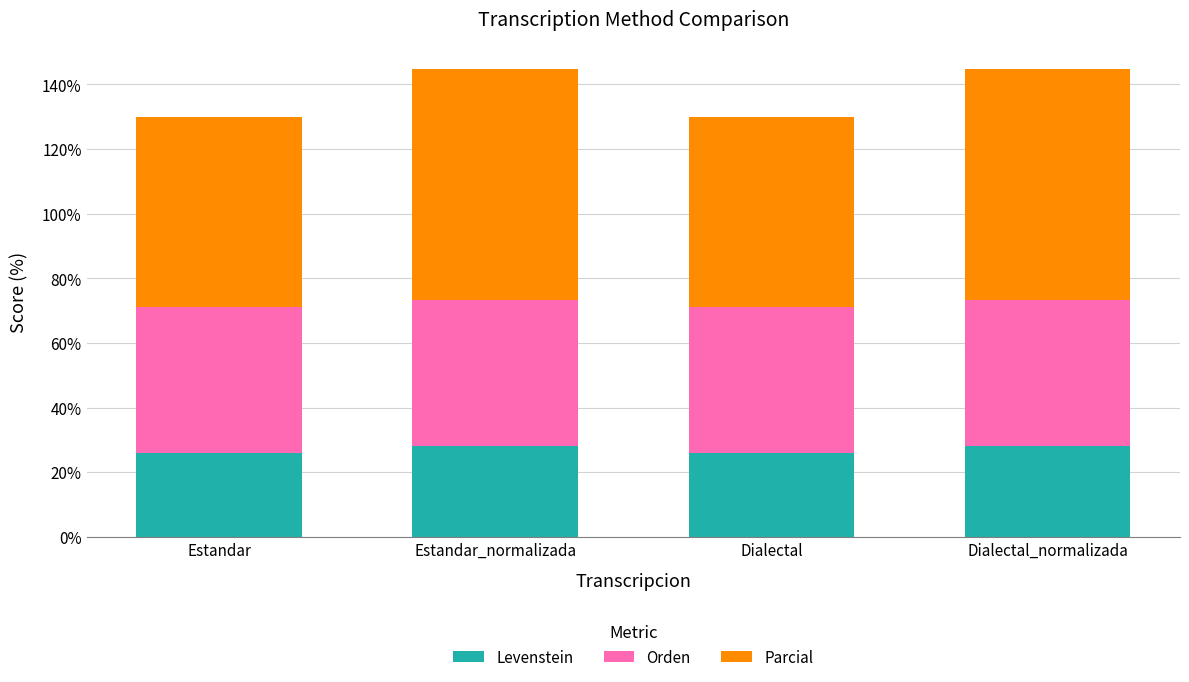

What is the approximate value of Levenstein at Estandar_normalizada?

28.0